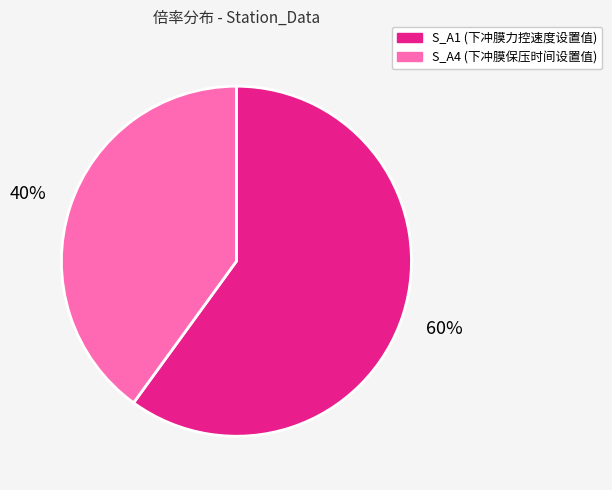

To the nearest percent, what is the combined percentage of S_A4 (下冲膜保压时间设置值) and S_A1 (下冲膜力控速度设置值)?

100%